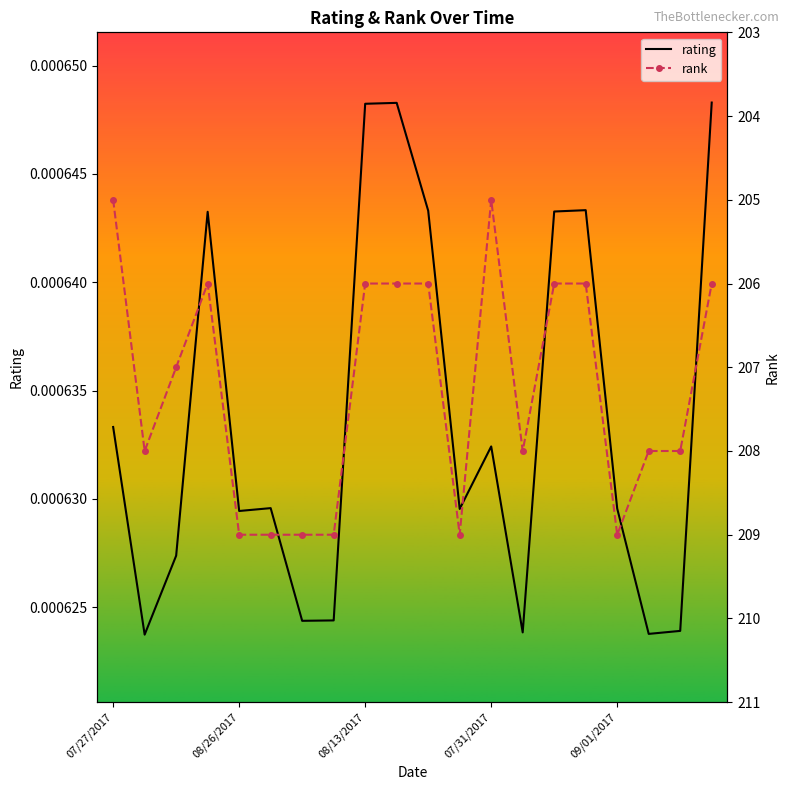

The value of rating at 17 is 0.0. True or false?

False